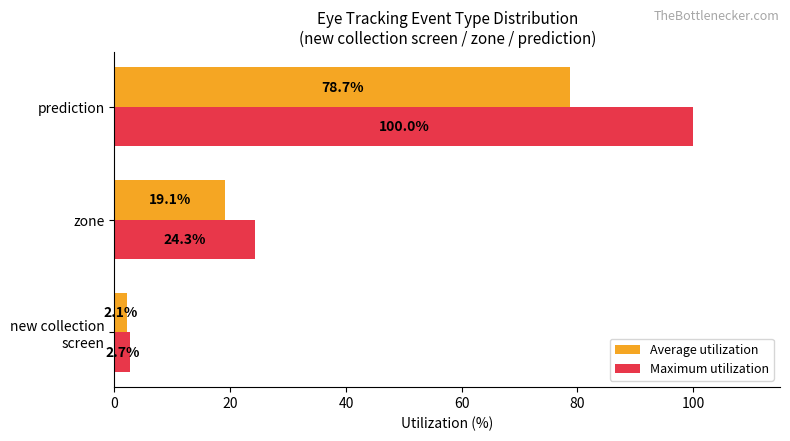

The Average utilization series shows 19.1 at zone. True or false?

True